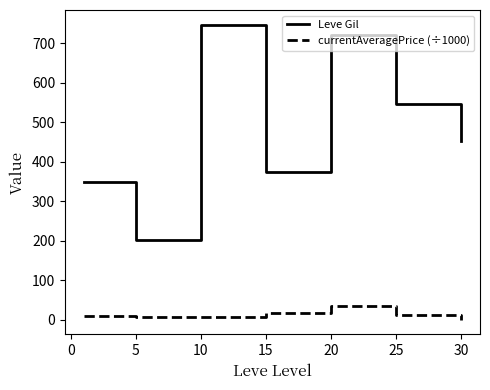

What is the highest value of the currentAveragePrice (÷1000) series?

36.2